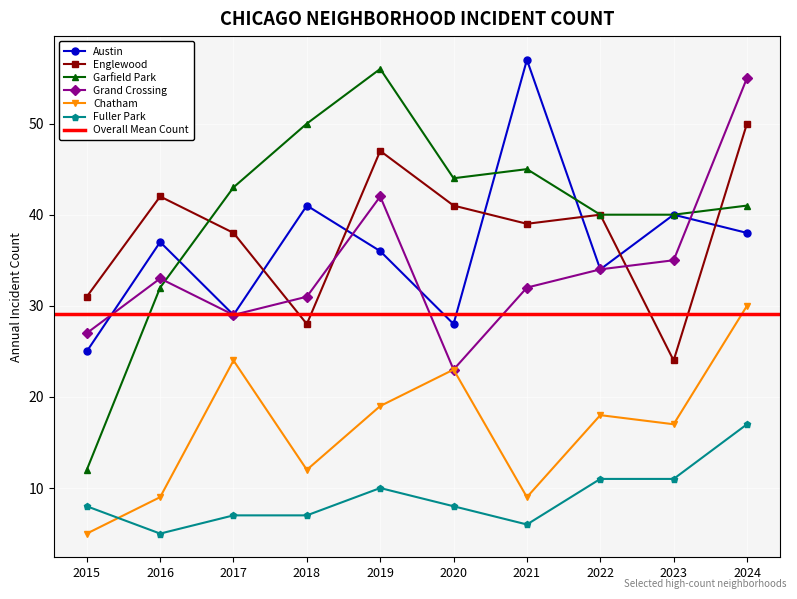

Is the value of Garfield Park at 2022 greater than the value of Austin at 2024?

Yes